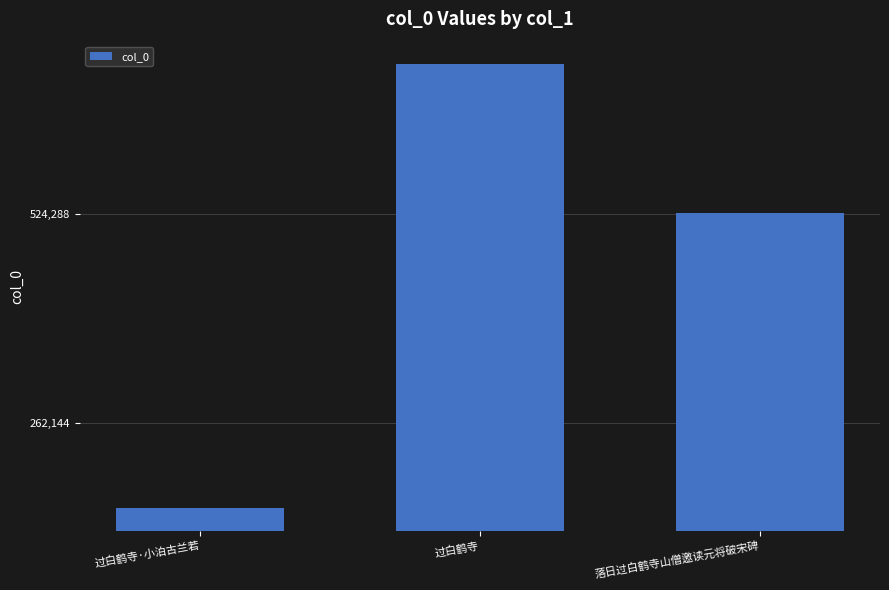

At which label is the value closest to 530005?

落日过白鹤寺山僧邀读元将破宋碑